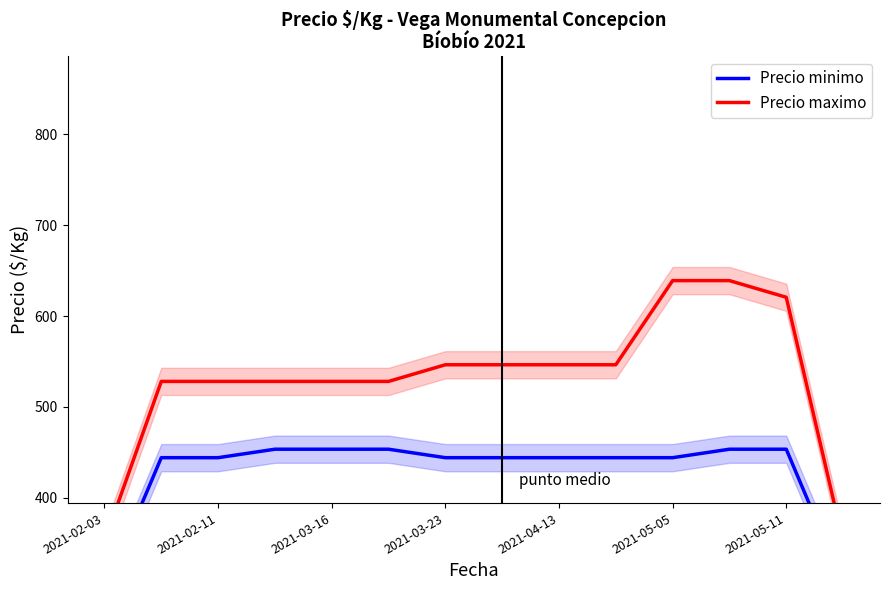

Between 7 and 9, which series saw the biggest shift?

Precio minimo